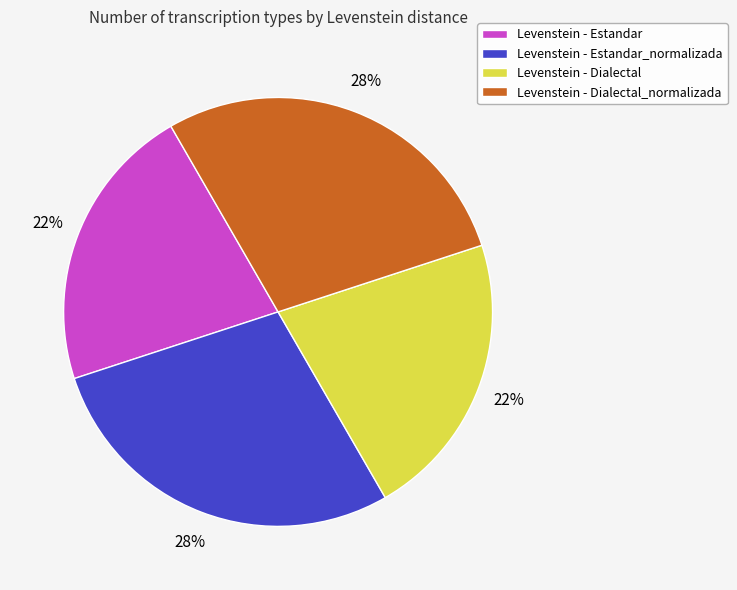

To the nearest percent, what is the average slice percentage?

25%